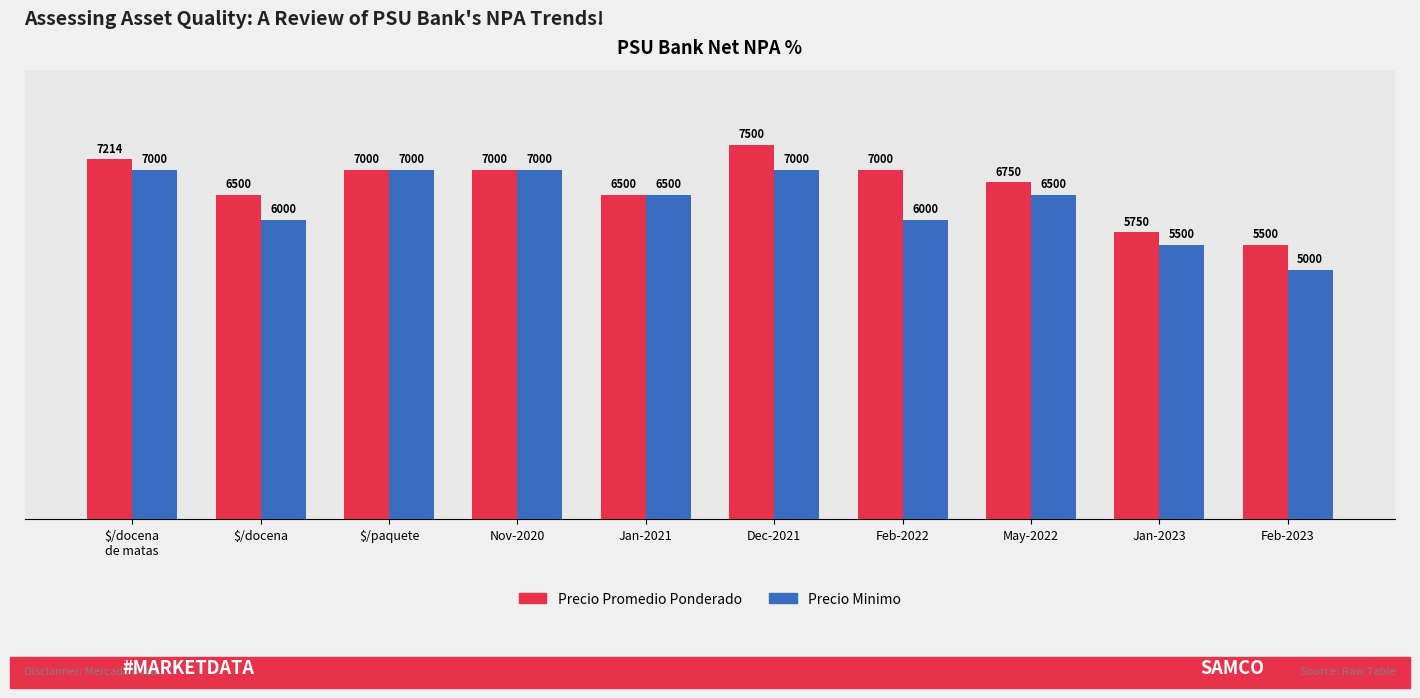

Count the Precio Minimo values in the range 6000 to 7000.

8